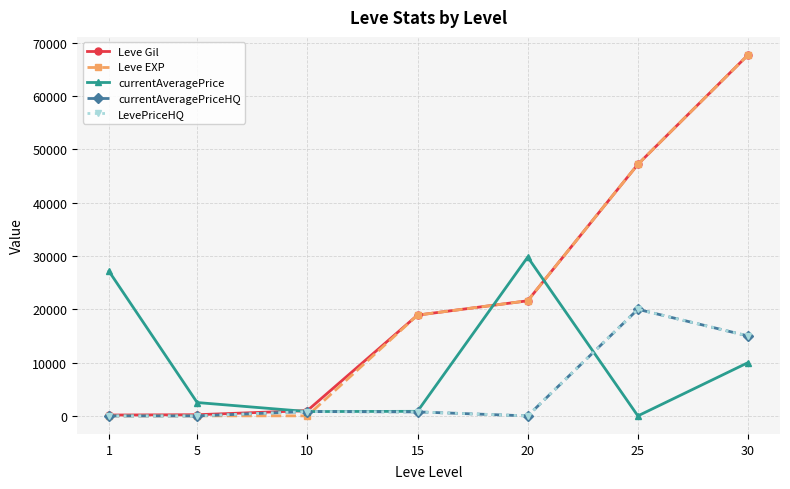

Is this an area chart (filled region under the line)?

No